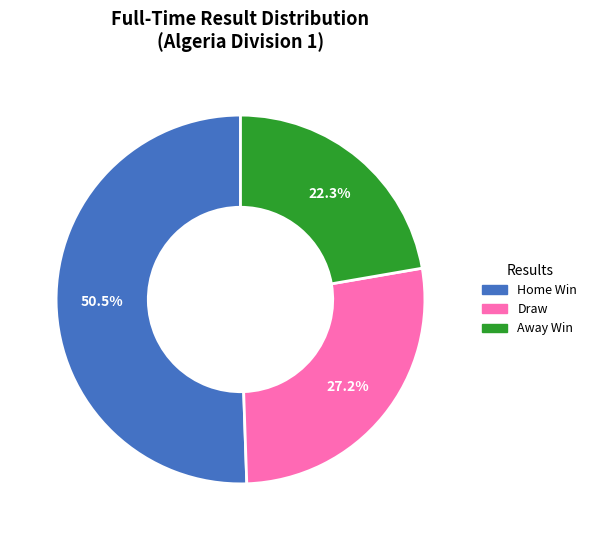

Which slice is the largest?

Home Win